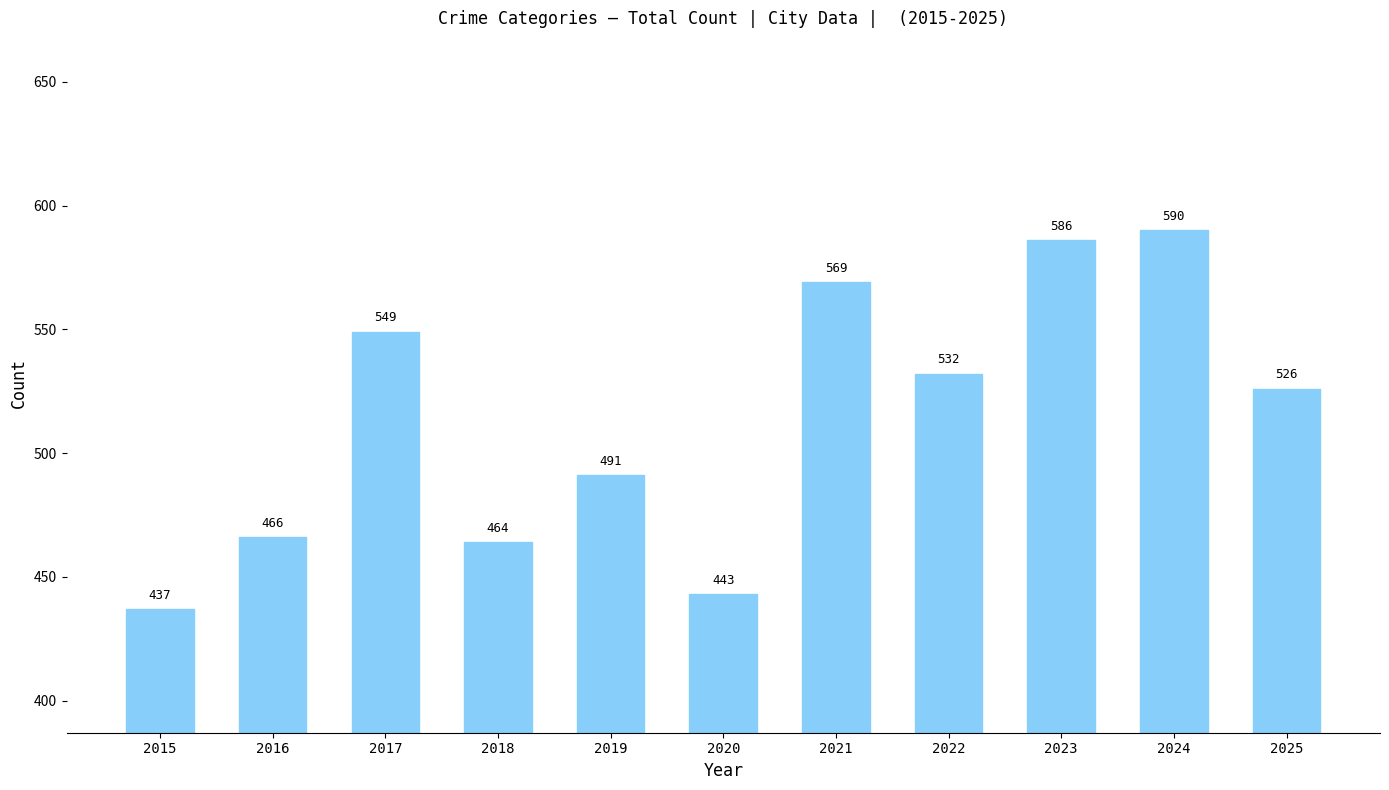

Which label corresponds to the smallest value in the chart?

2015